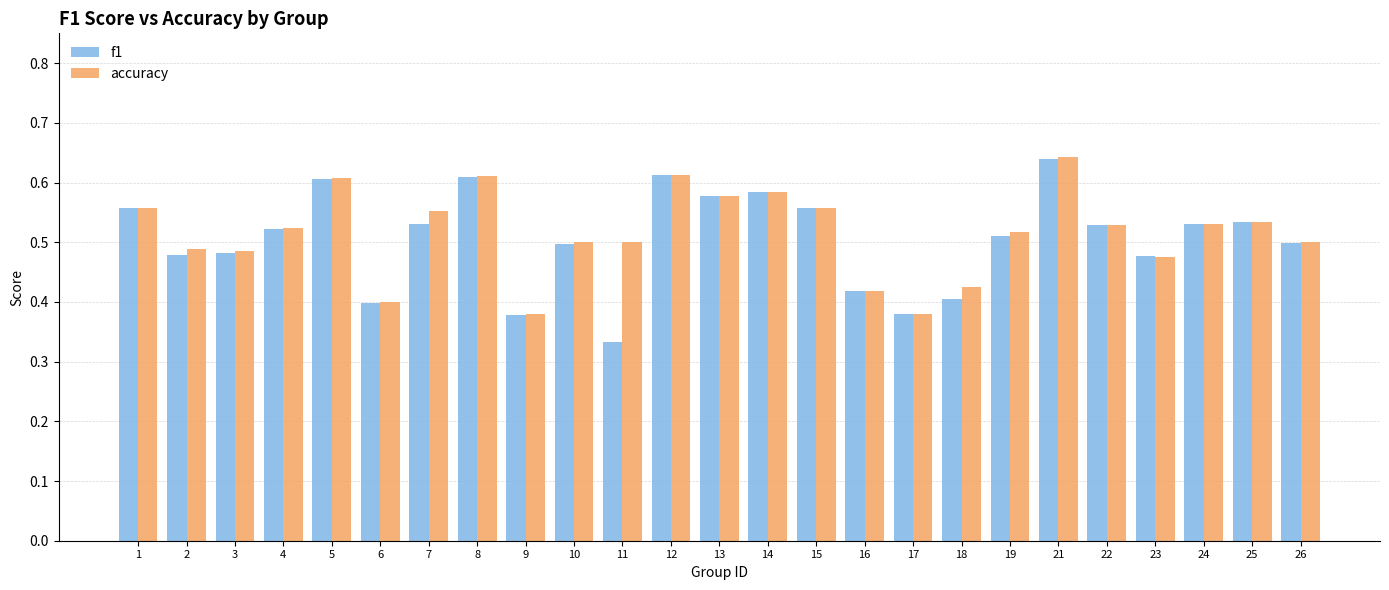

What are all the series names shown in the legend?

f1, accuracy